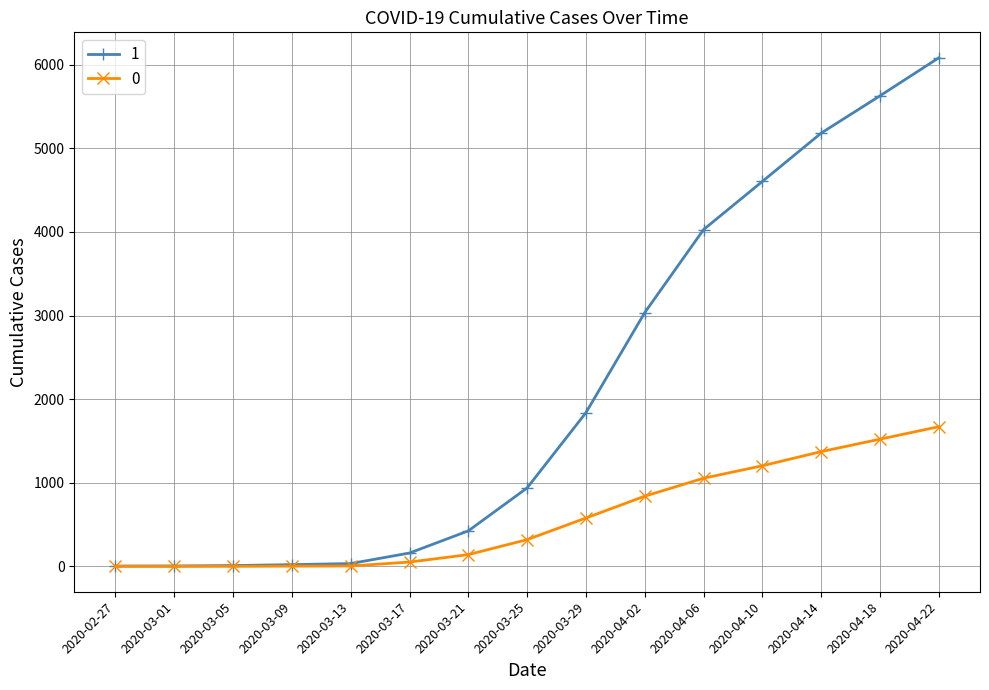

What is the label of the 8th point from the left?

2020-03-25